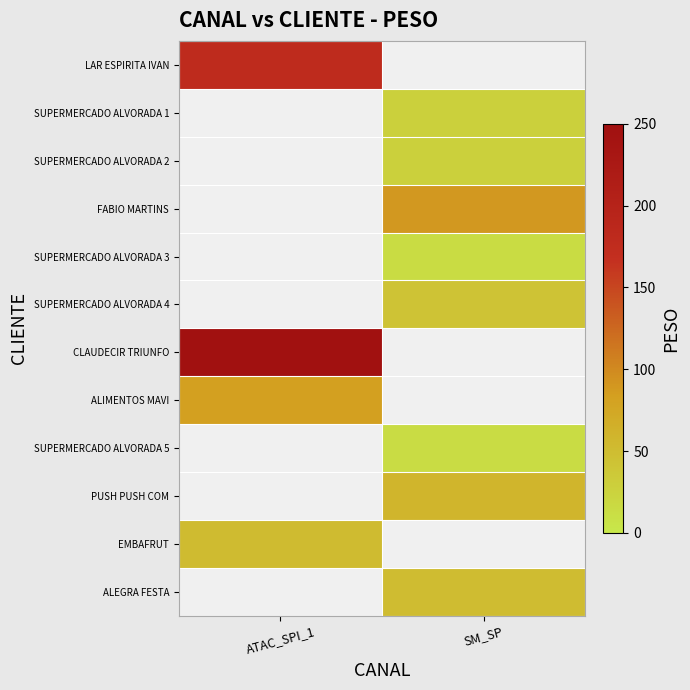

How many distinct data groups are displayed?

12